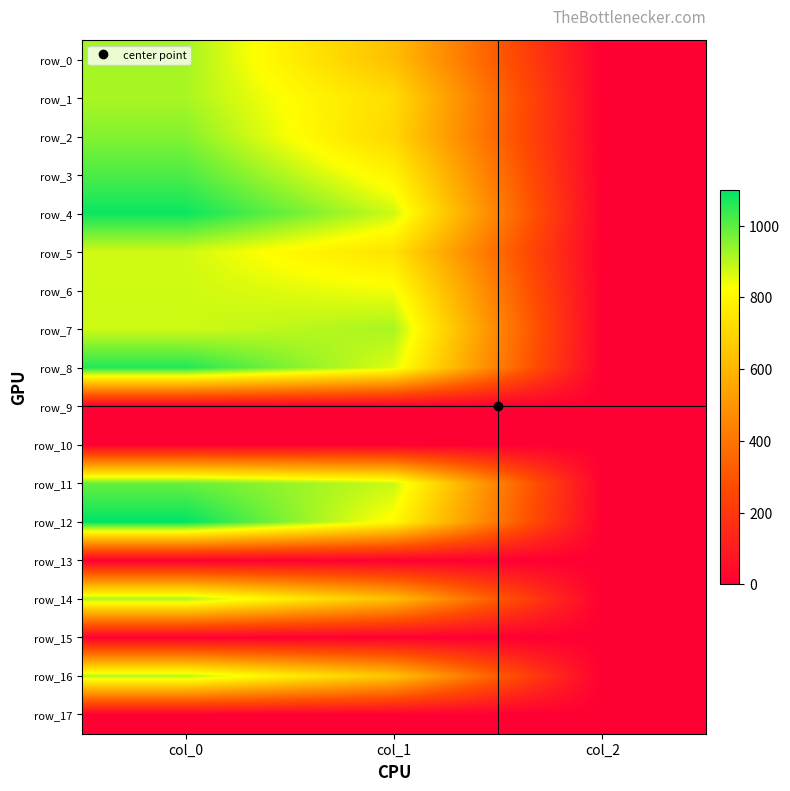

At which label does row_14 reach its minimum?

col_2